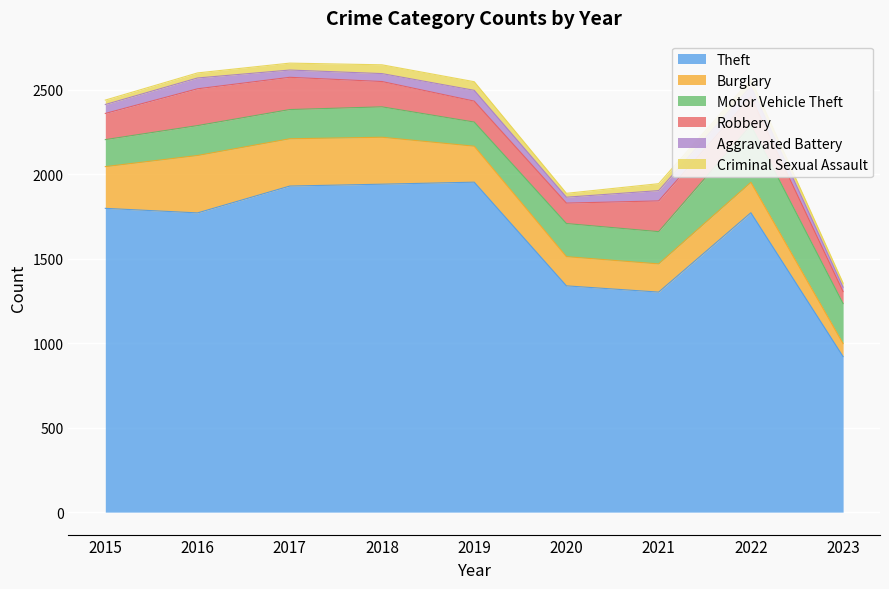

What is the value of the Criminal Sexual Assault point at the 7th from the left?

41